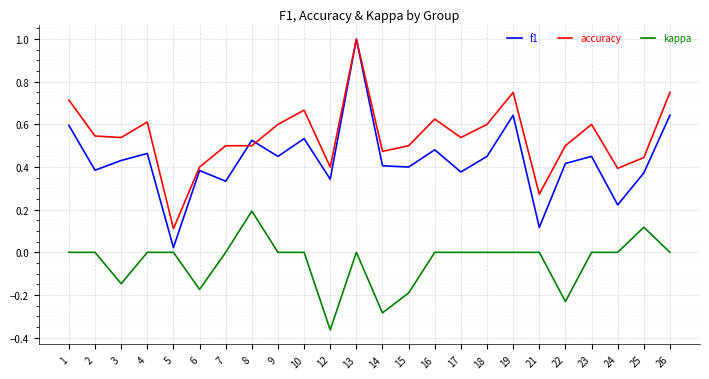

Rank the series by their average value, from lowest to highest.

kappa, f1, accuracy